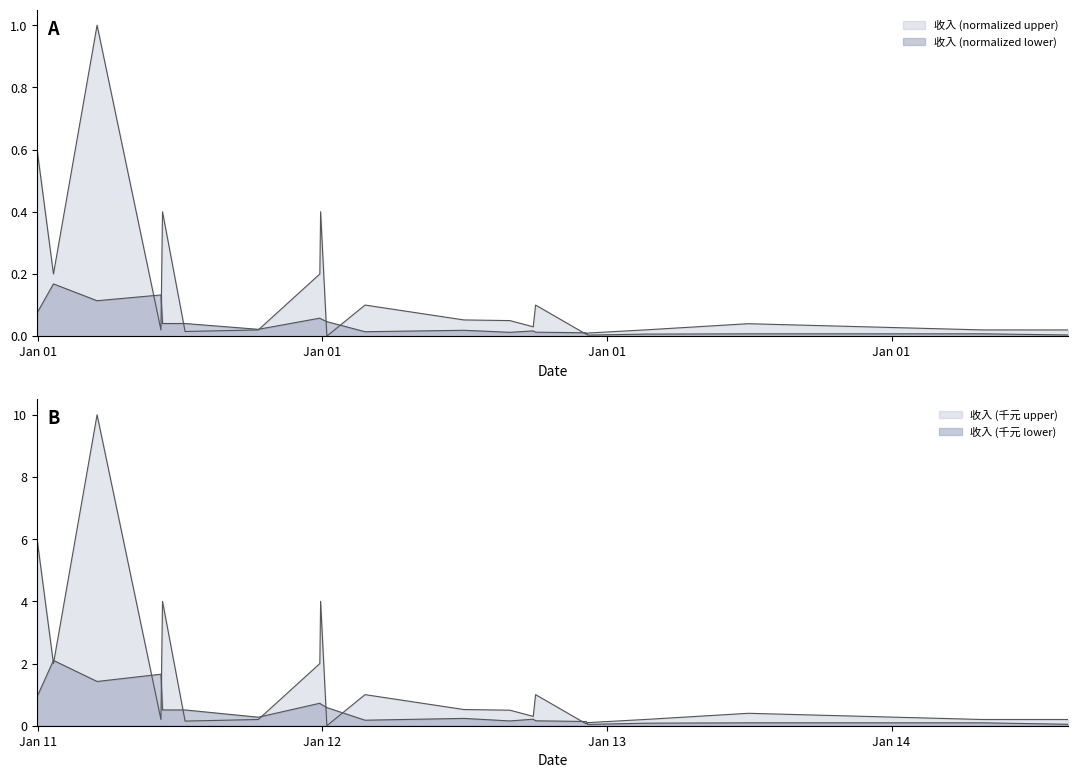

Does the chart have visible grid lines?

No